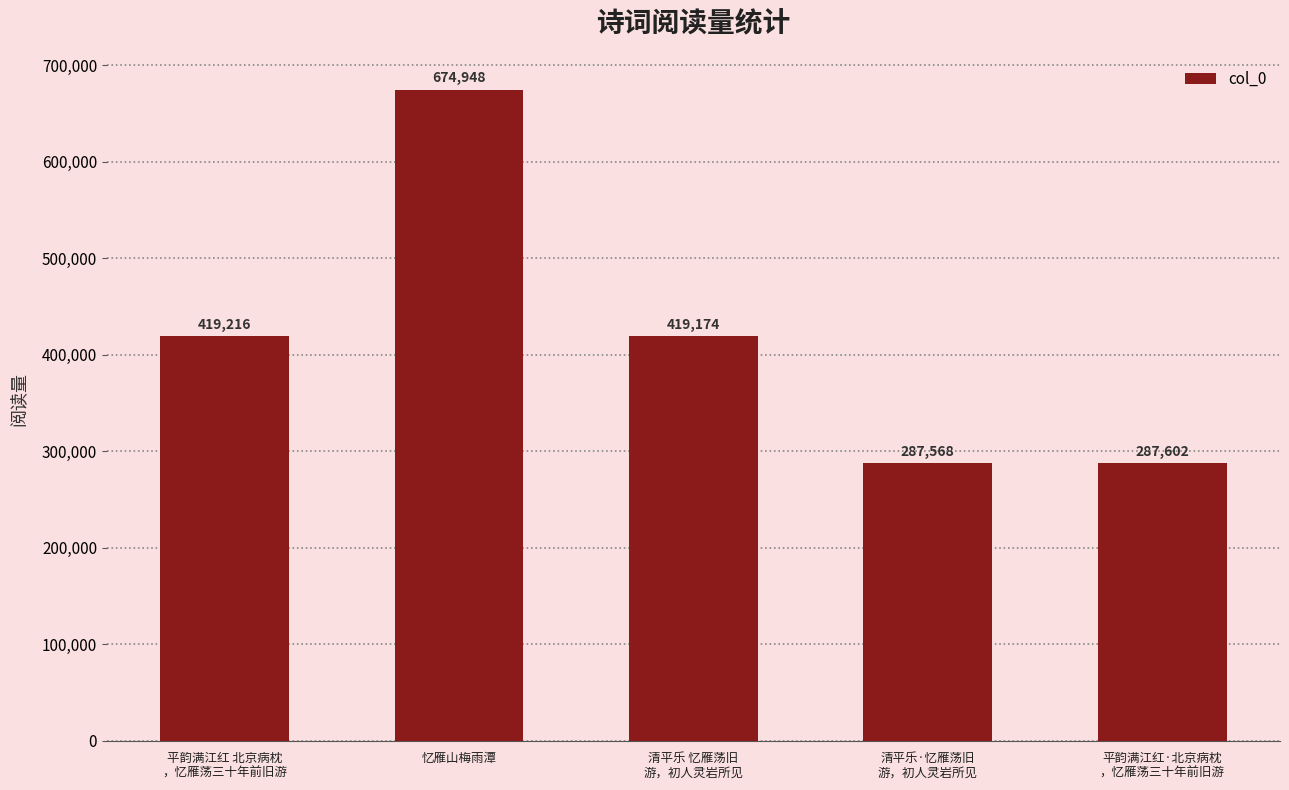

How many values are below 419174?

2